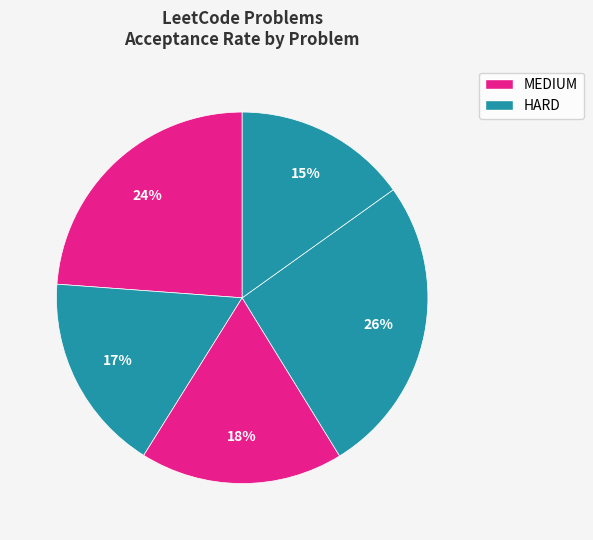

Rank the categories by value from highest to lowest.

Number of Valid Subarrays (HARD), Binary Tree Pruning (MEDIUM), Sum of Two Integers (MEDIUM), Basic Calculator III (HARD), K-th Smallest Lexicographical (HARD)